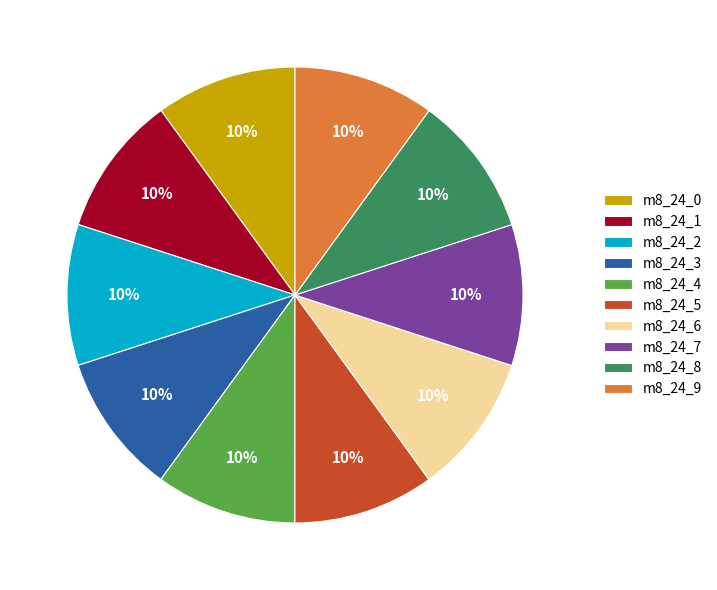

Is the sum of m8_24_7 and m8_24_2 greater than half?

No